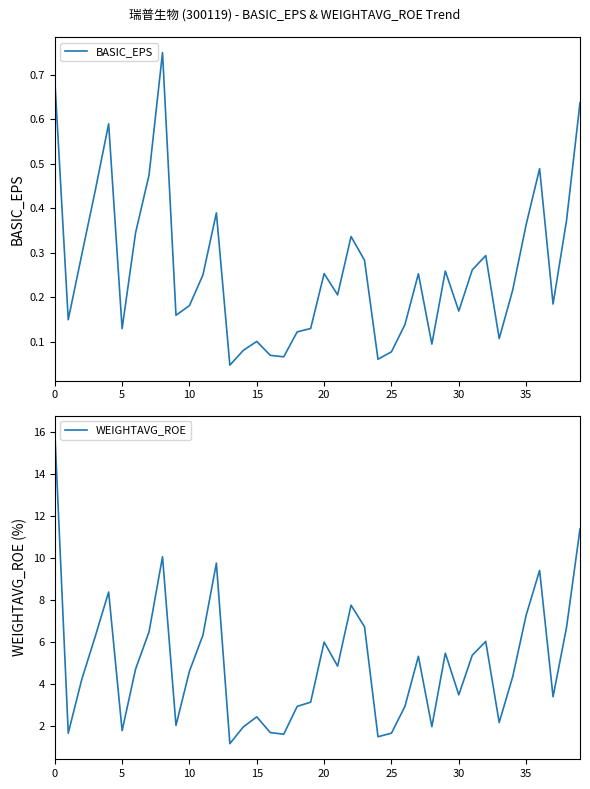

In BASIC_EPS, how many points are higher than both neighbors (excluding endpoints)?

10